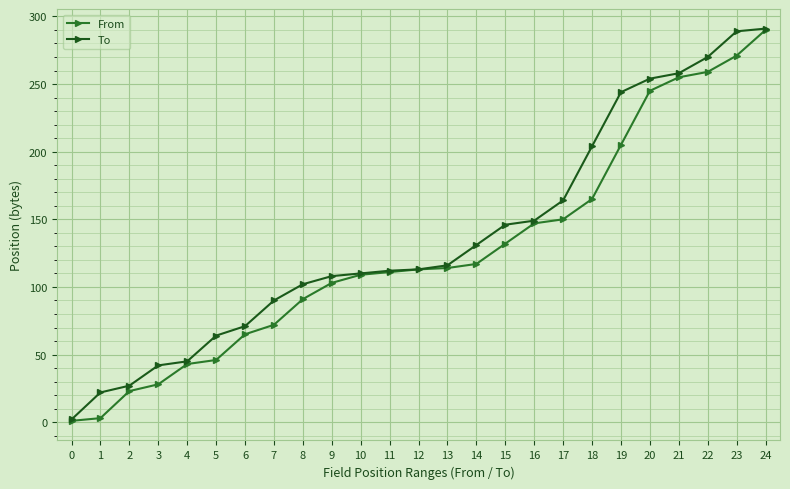

What is the difference between the To values at 3 and 7?

48